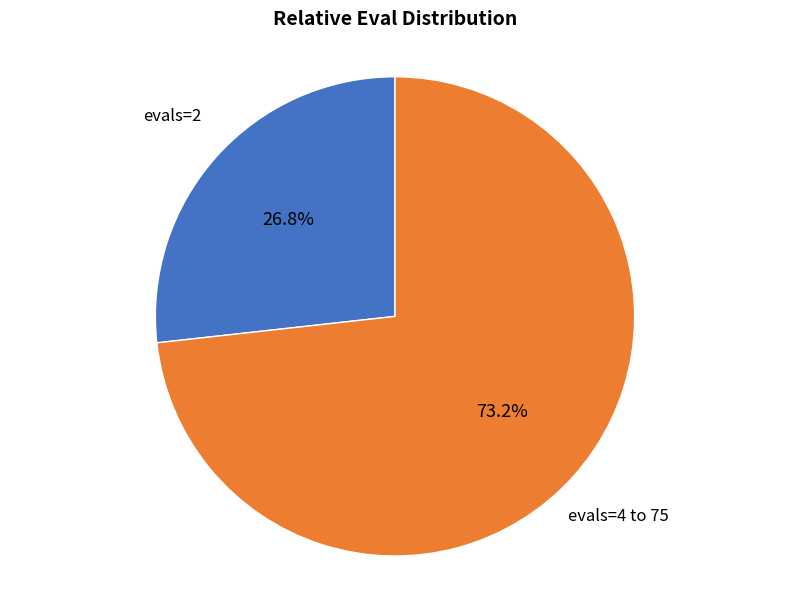

Does any single category account for the majority?

Yes